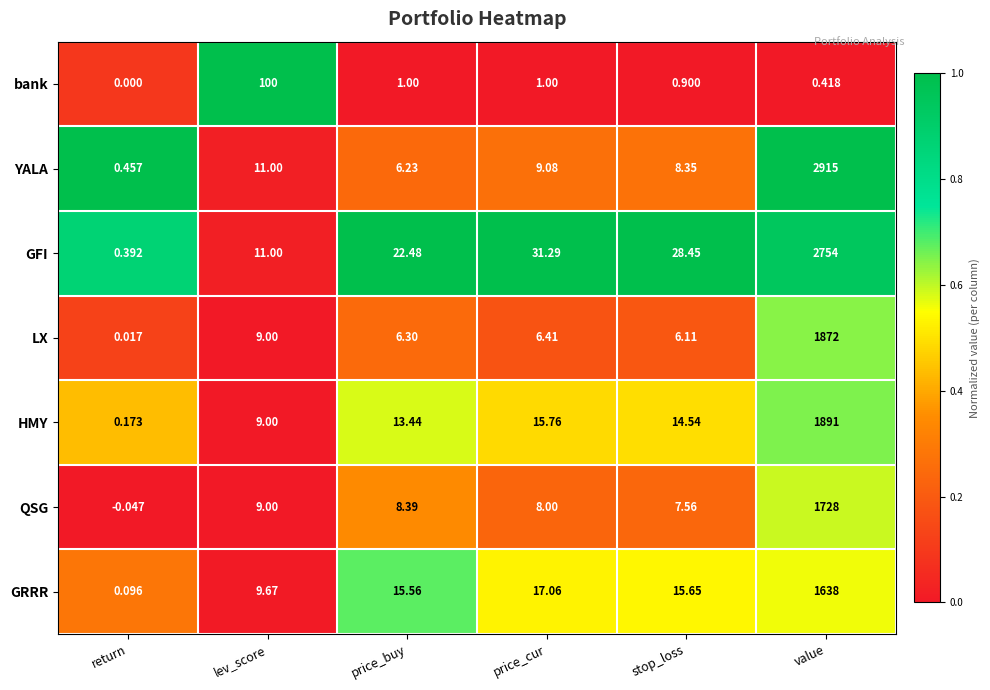

At which label does YALA first exceed 9?

lev_score